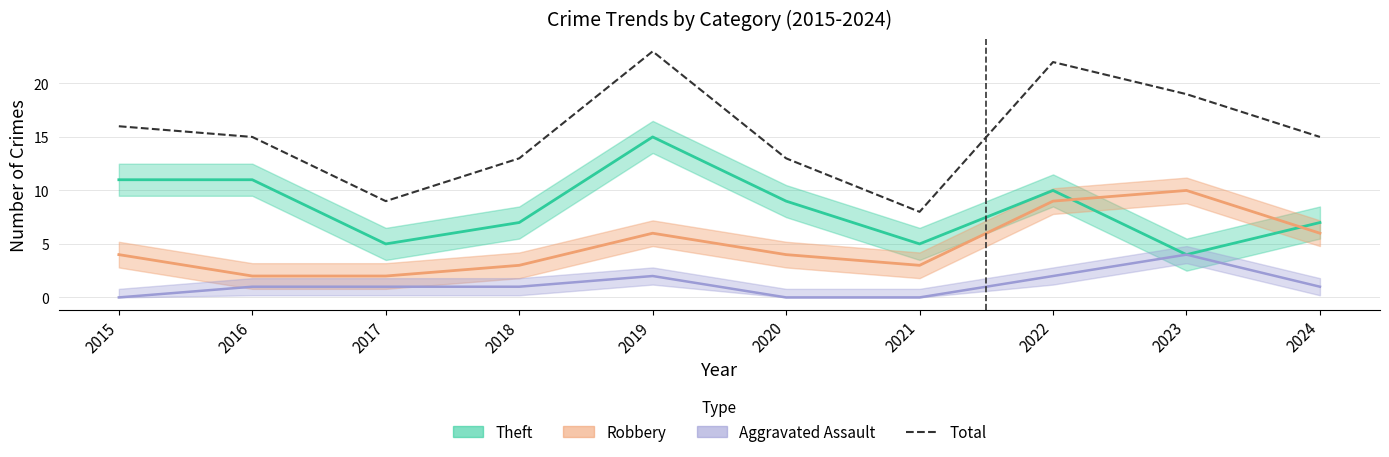

Where is the data nearest to the value 15?

2016